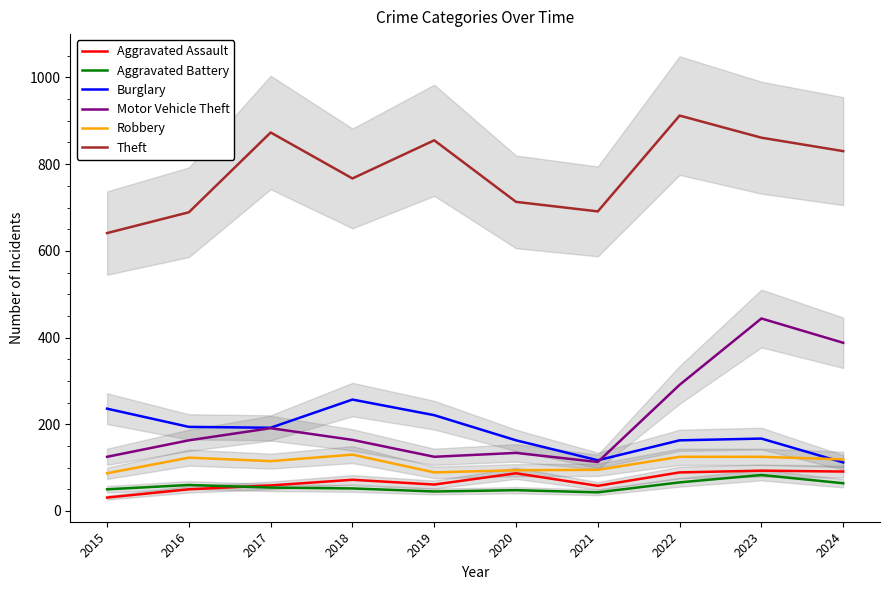

True or false: Theft and Aggravated Battery cross at least once.

False